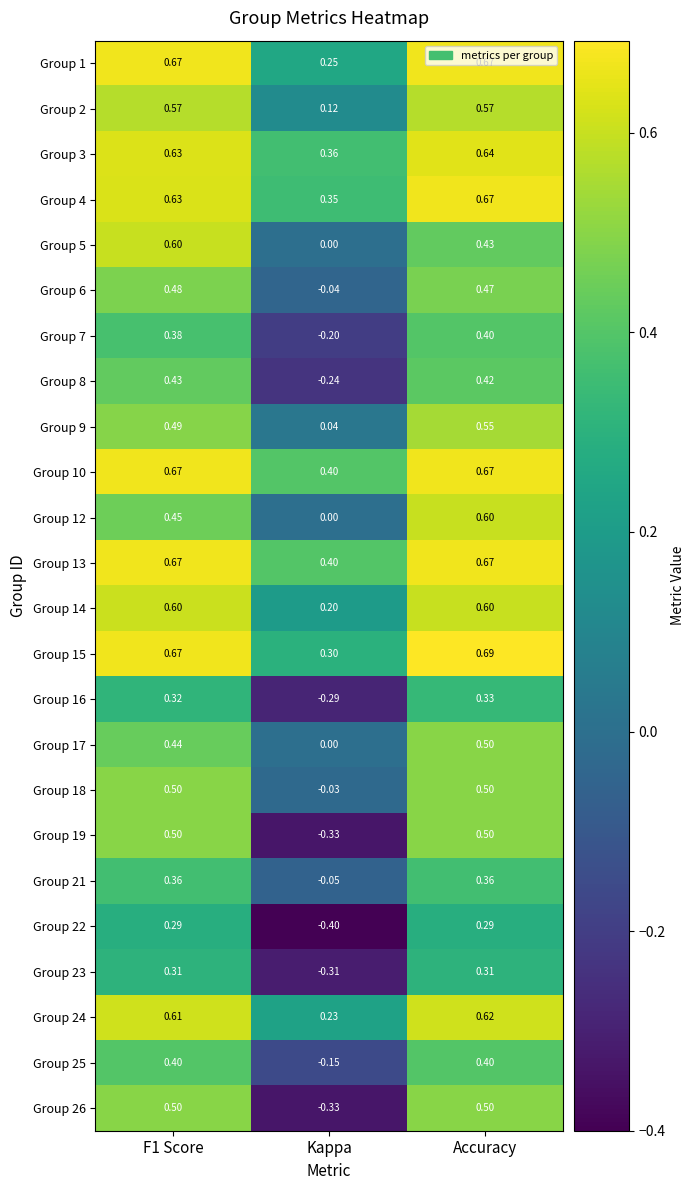

How many series are shown in this chart?

24